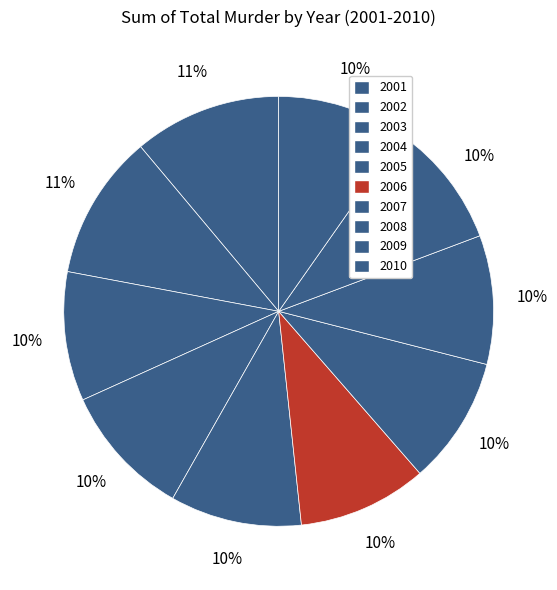

Count the number of slices in the pie.

10